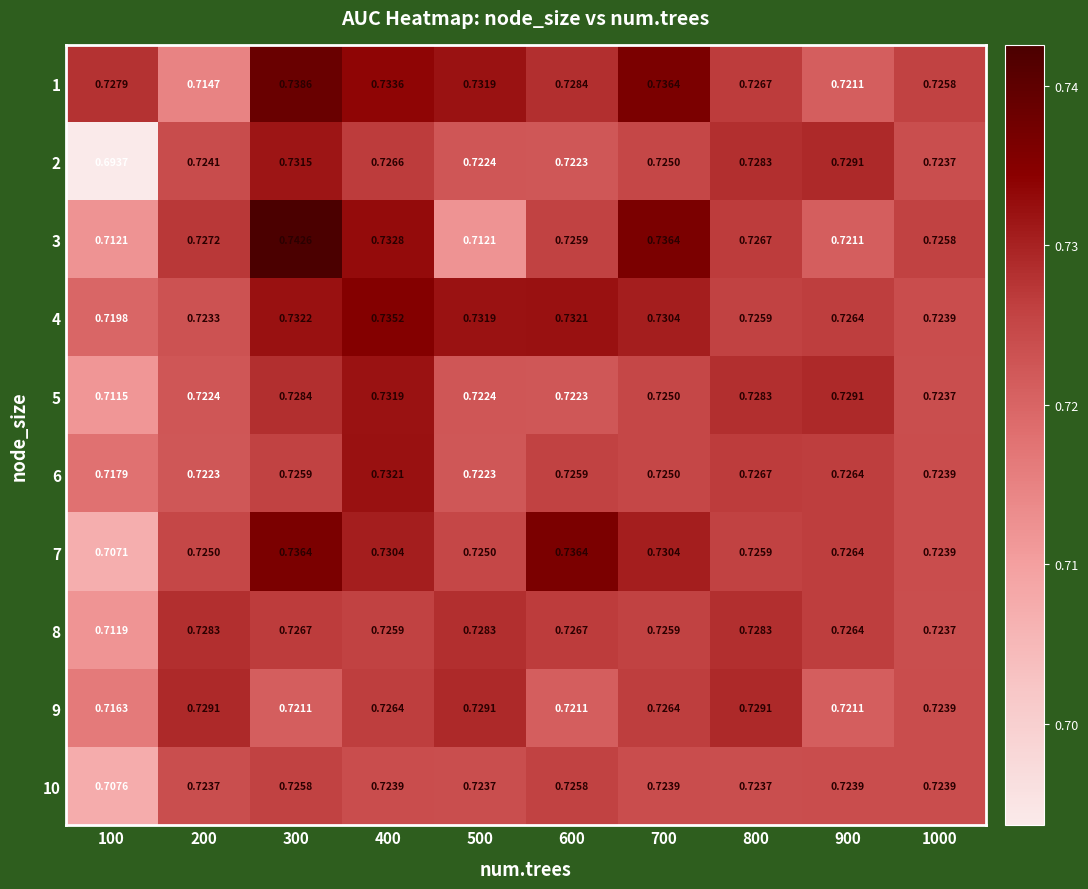

At how many categories does at least one series exceed 0?

10